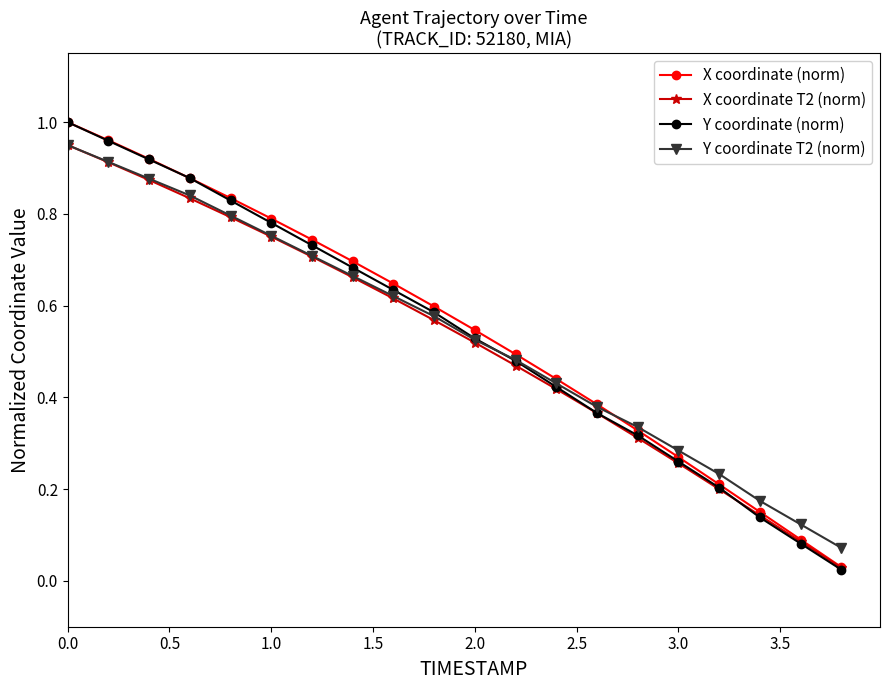

True or false: Y coordinate (norm) has more than 0 interior local peaks.

False